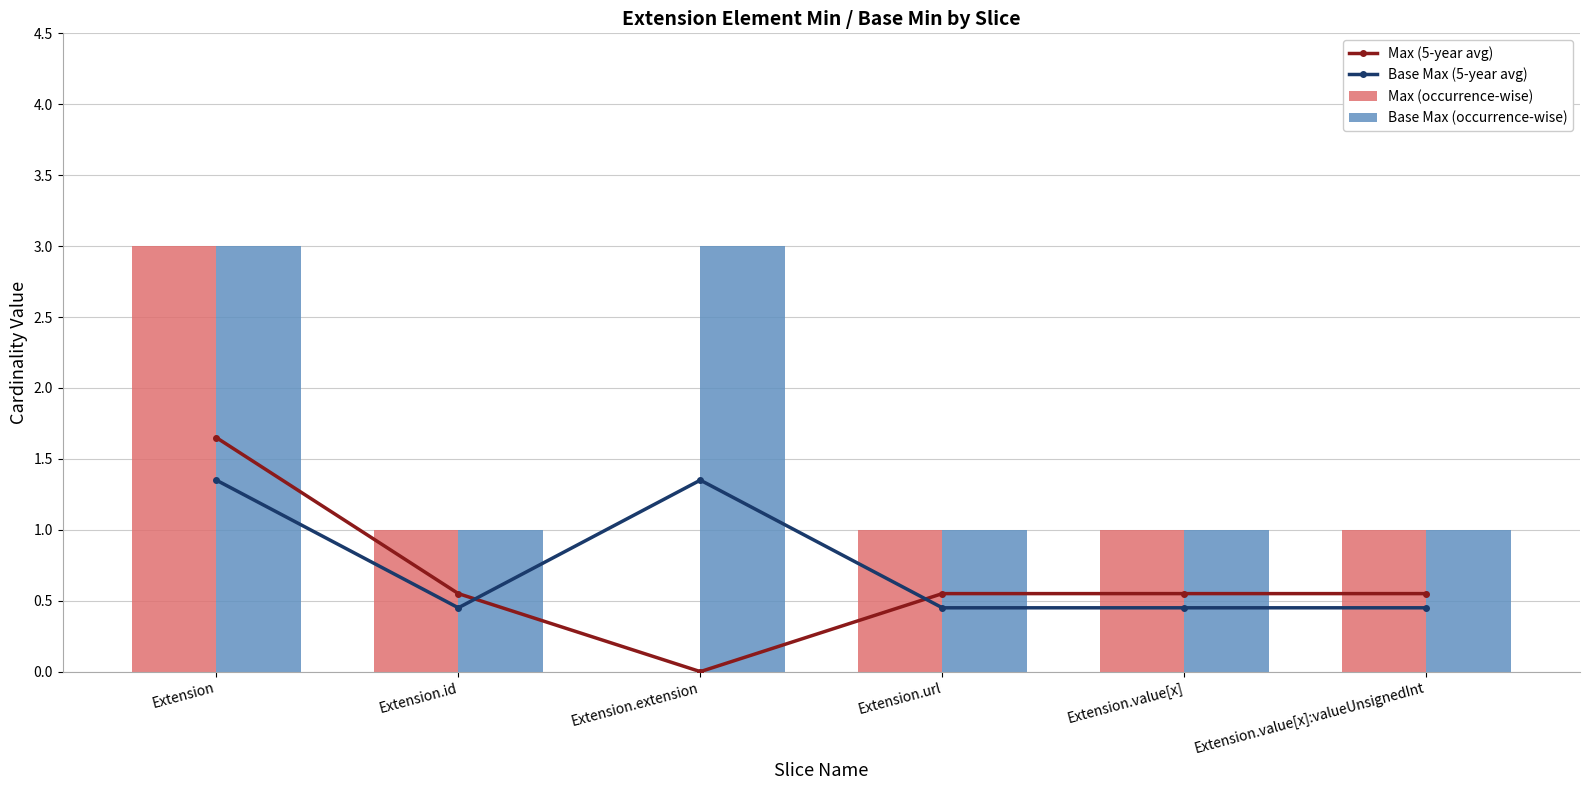

At Extension, list the series in order from largest to smallest.

Max (occurrence-wise), Base Max (occurrence-wise), Max (5-year avg), Base Max (5-year avg)